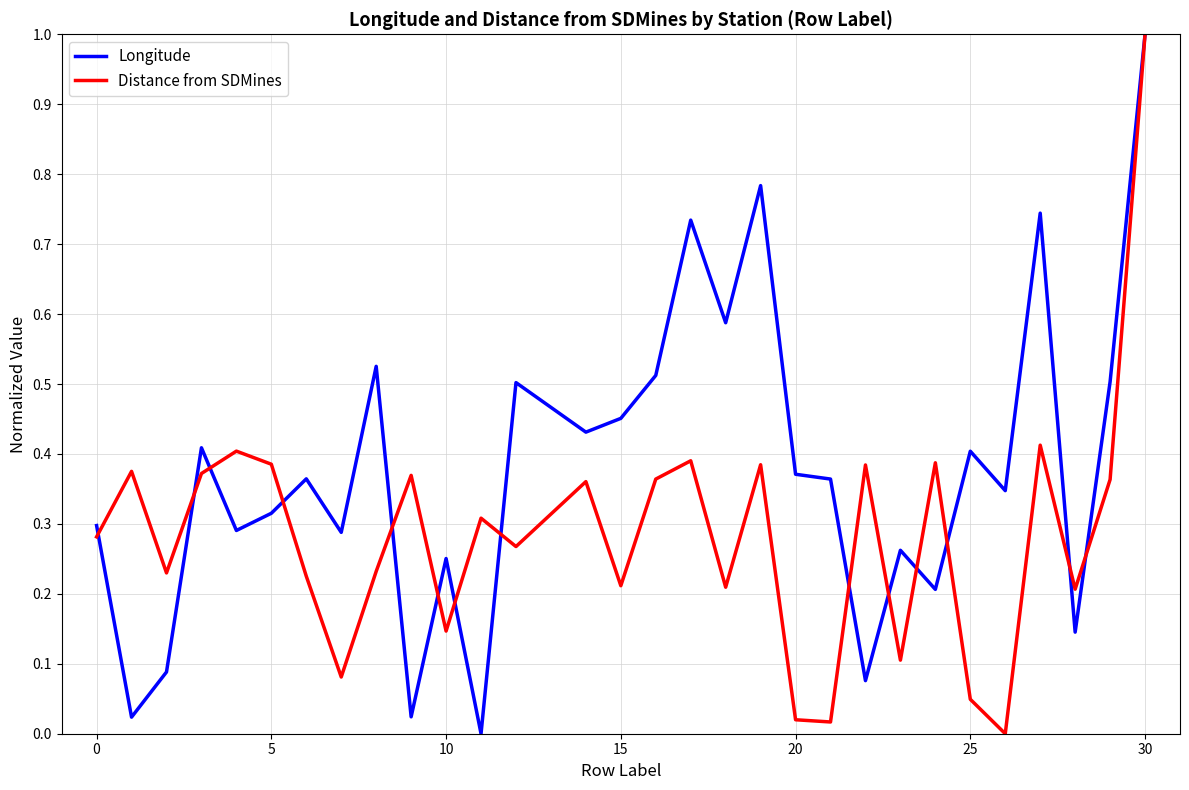

How many series are shown in this chart?

2